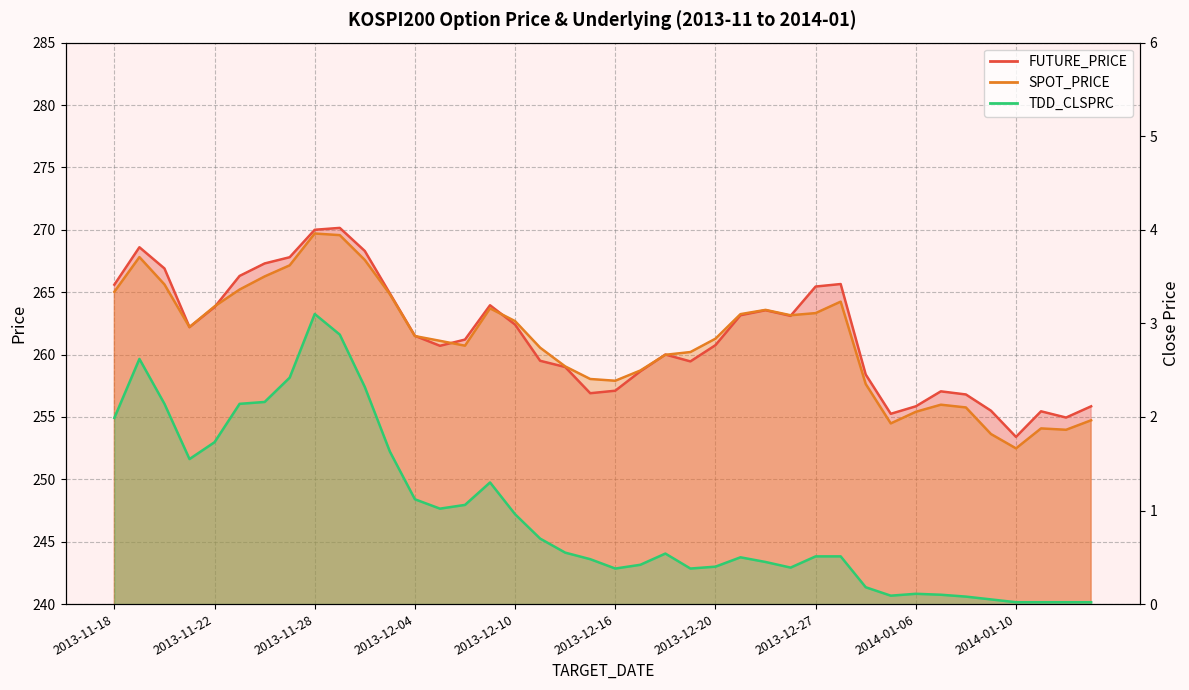

Which has a higher value, 2013-11-26 or 2014-01-06?

2013-11-26